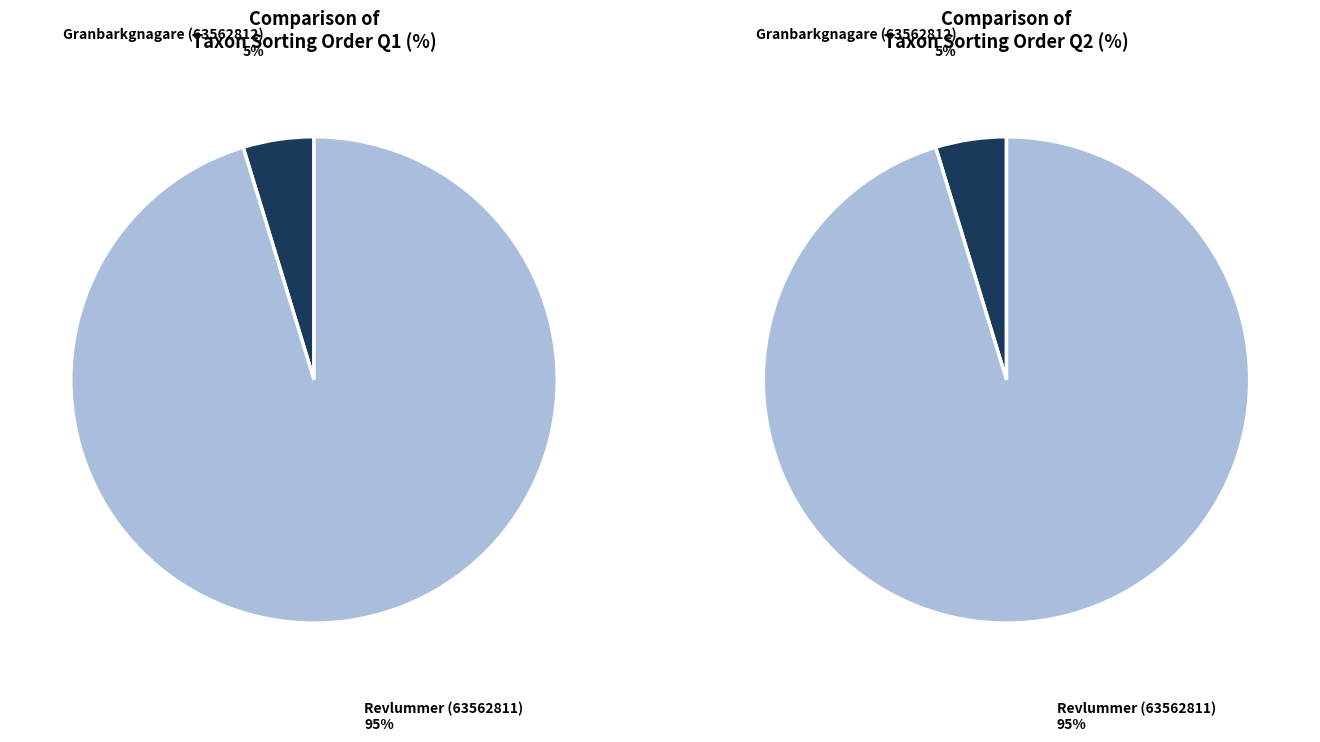

To the nearest percent, what is the combined percentage of Revlummer (63562811) and Granbarkgnagare (63562812)?

100%